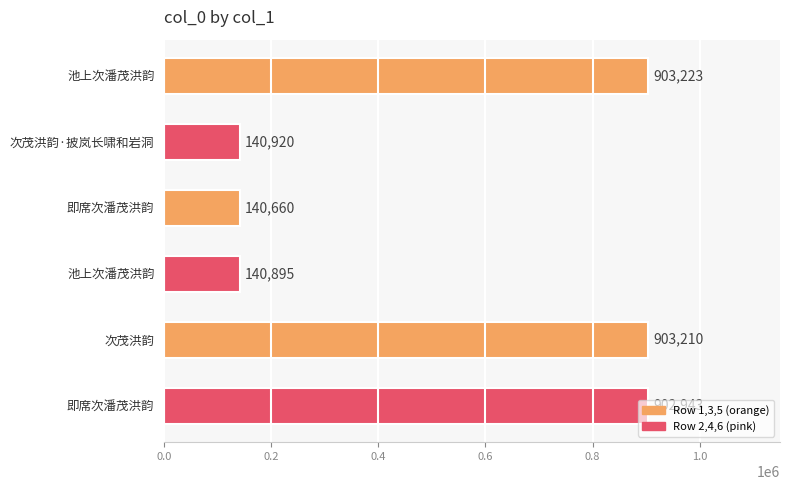

How many series are shown in this chart?

1